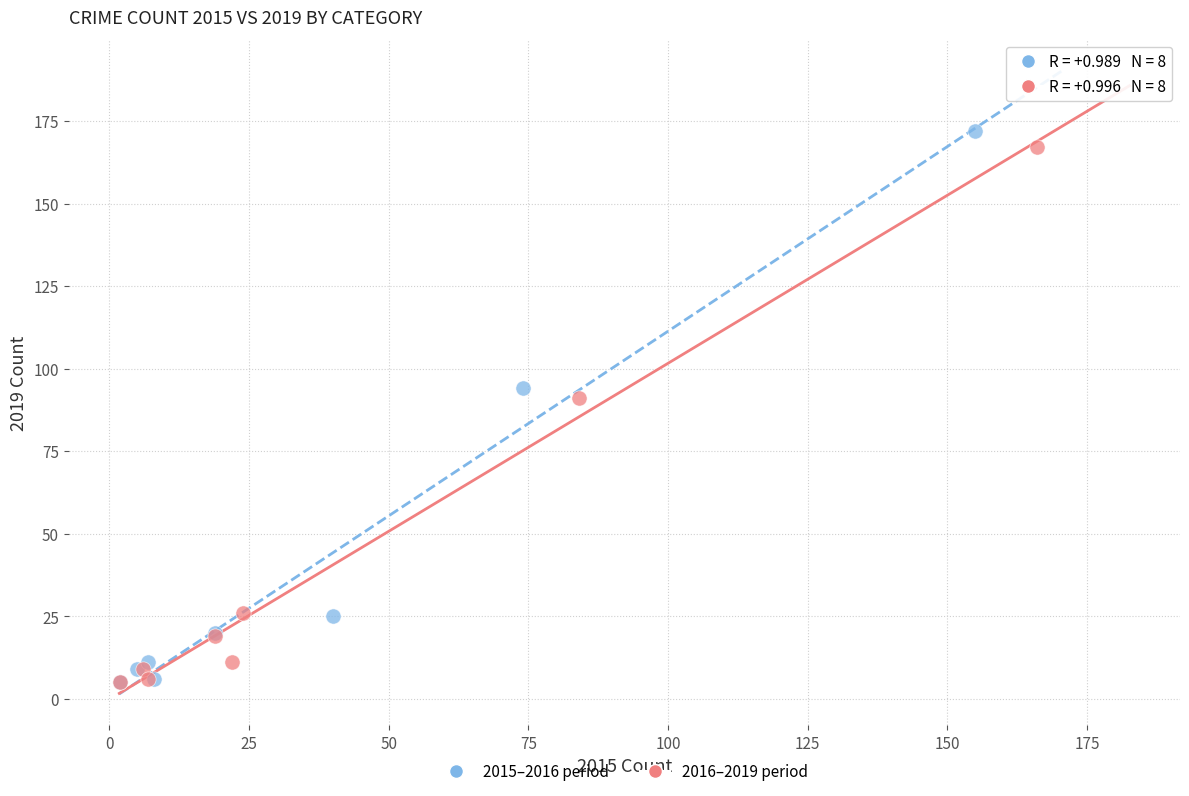

What are all the series names shown in the legend?

2015–2016 period, 2016–2019 period